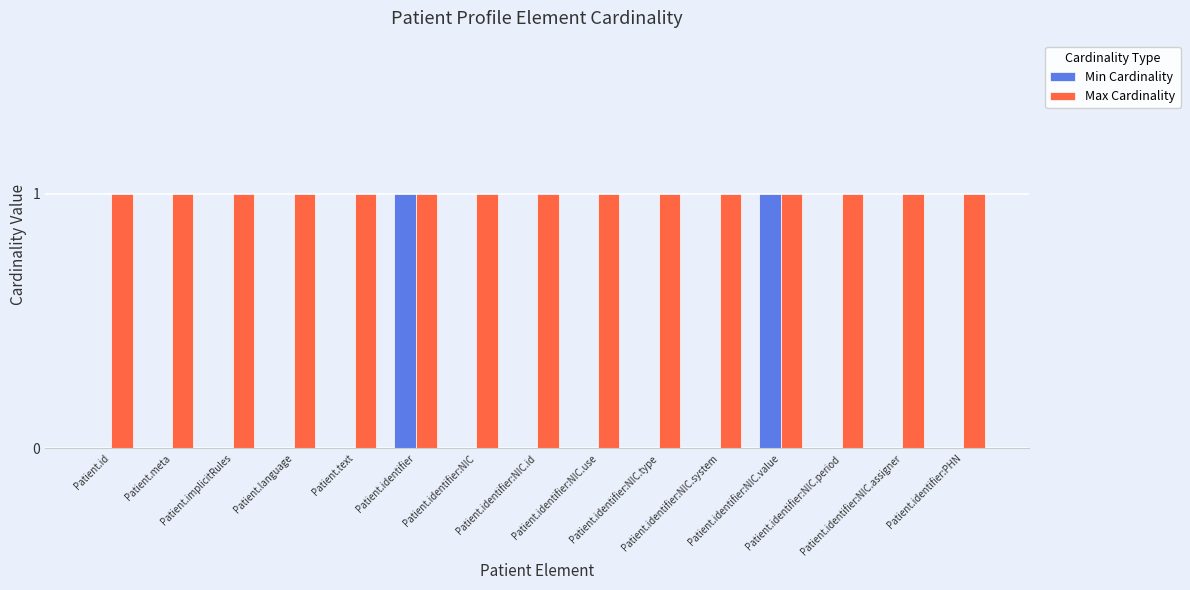

What is the sum of all Max Cardinality values?

15